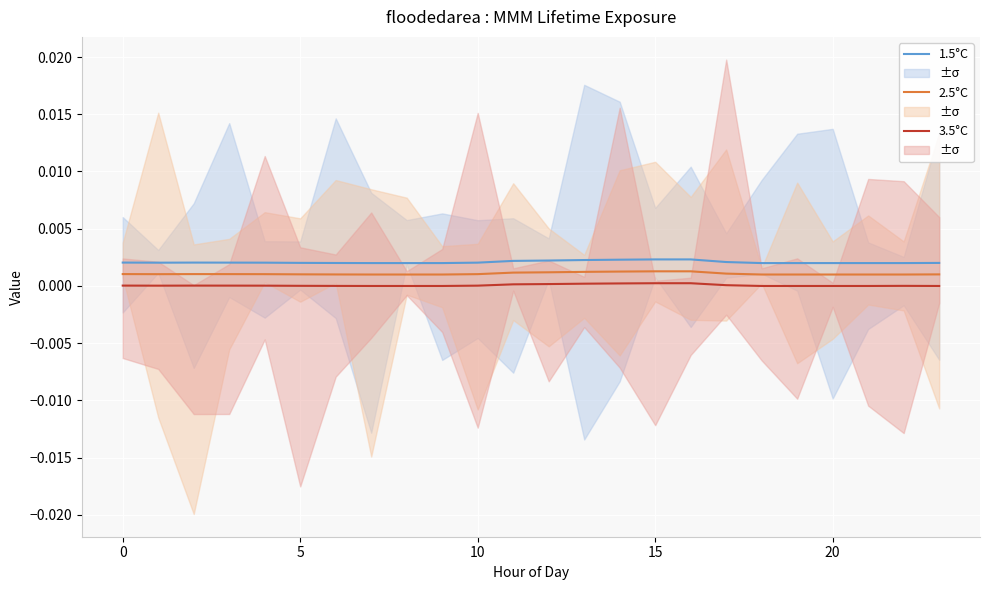

True or false: 3.5°C has a value of 0.0 at 9.

True